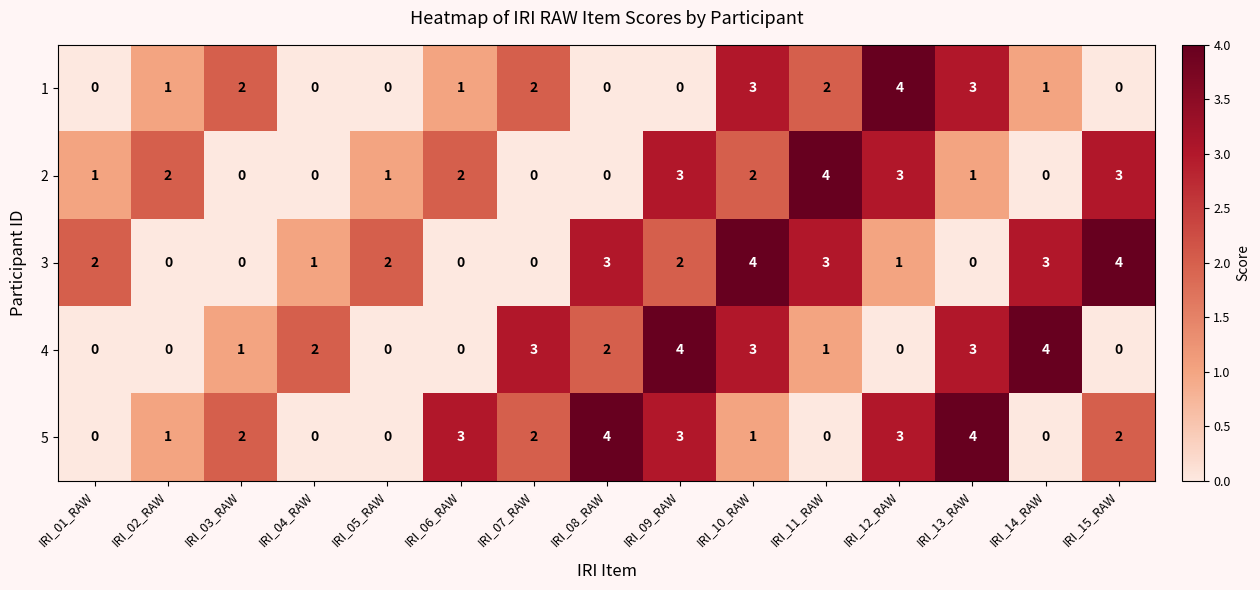

Is it true that 1 equals 0 at IRI_05_RAW?

True